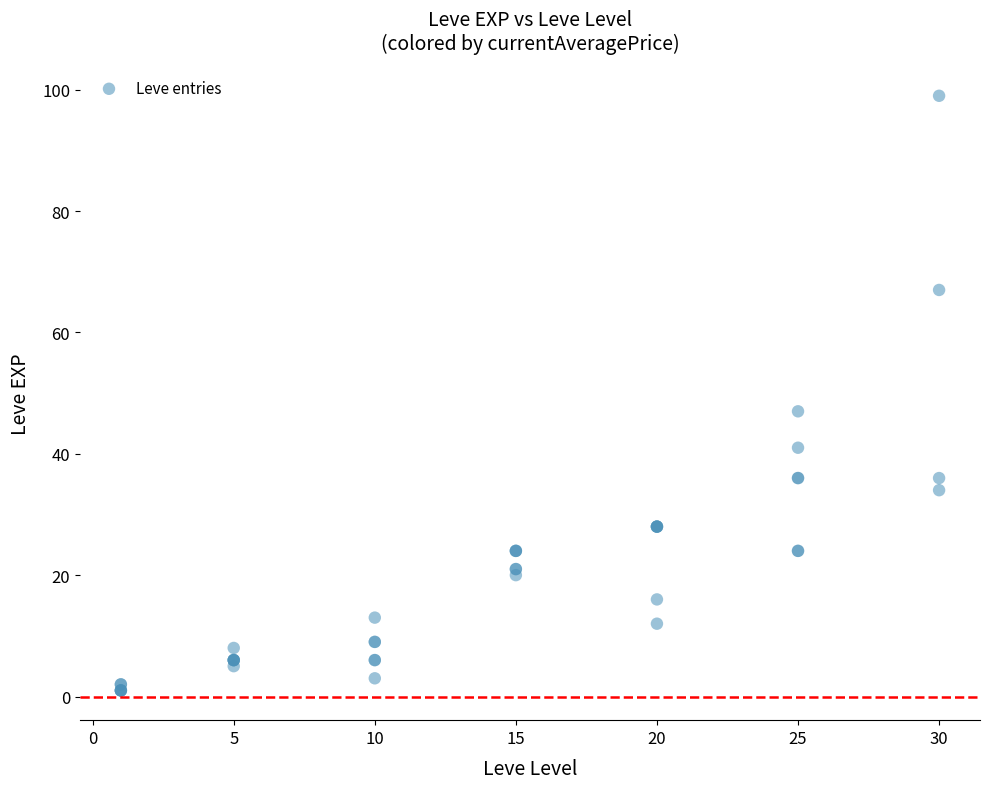

What Y value in the scatter plot is closest to 50?

47